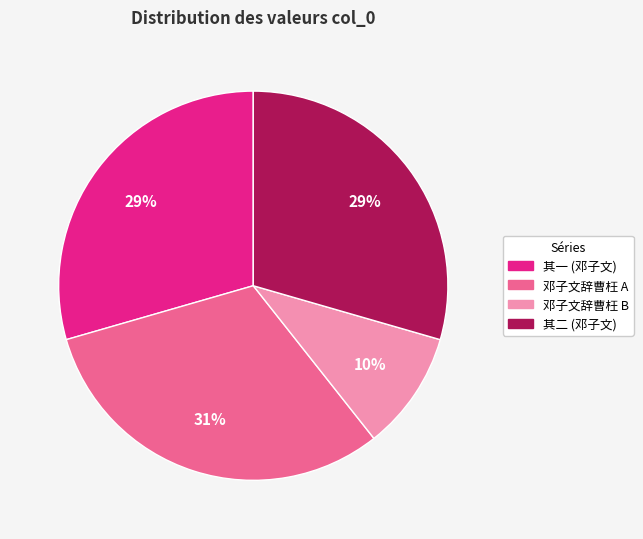

Count the number of slices in the pie.

4